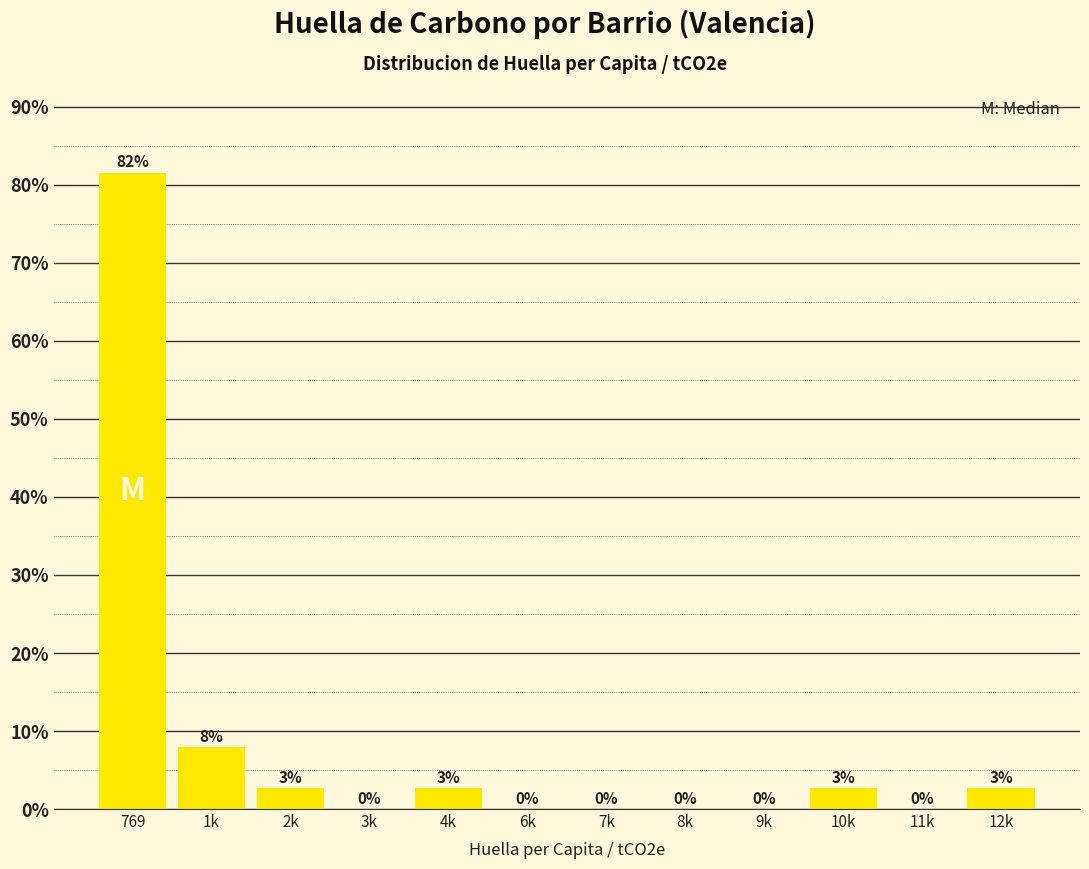

True or false: the data shows 81.6 at 769.

True